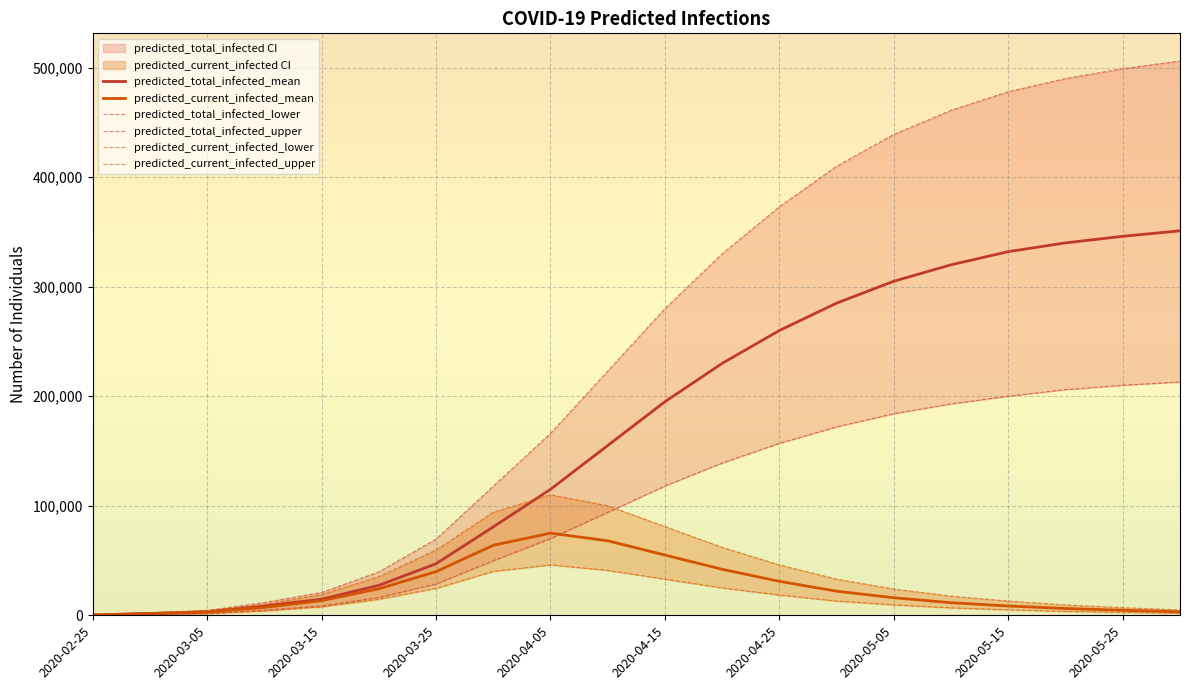

True or false: predicted_current_infected_lower and predicted_total_infected_lower cross at least once.

False